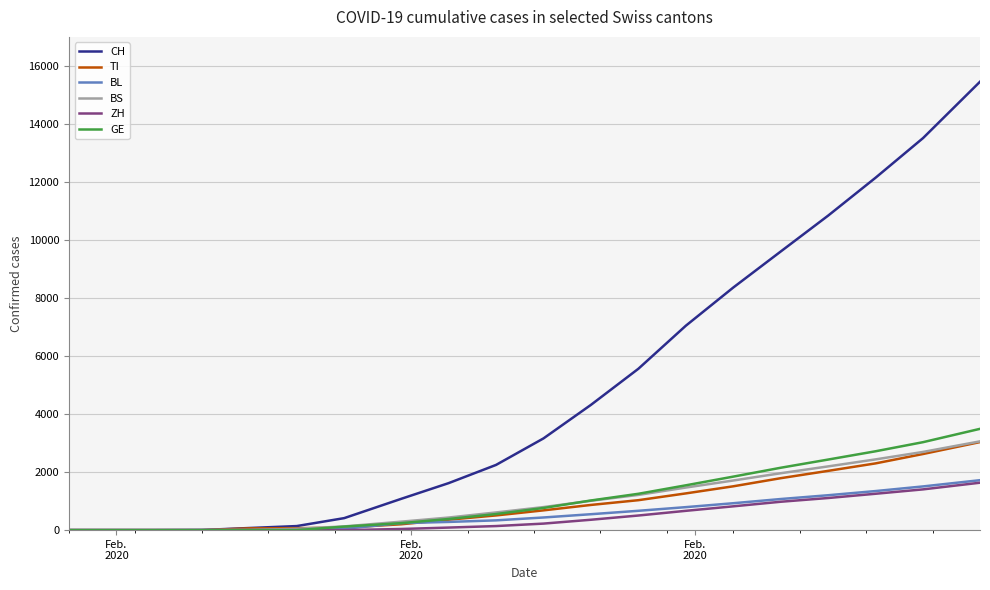

Which series has the largest total across all categories?

CH